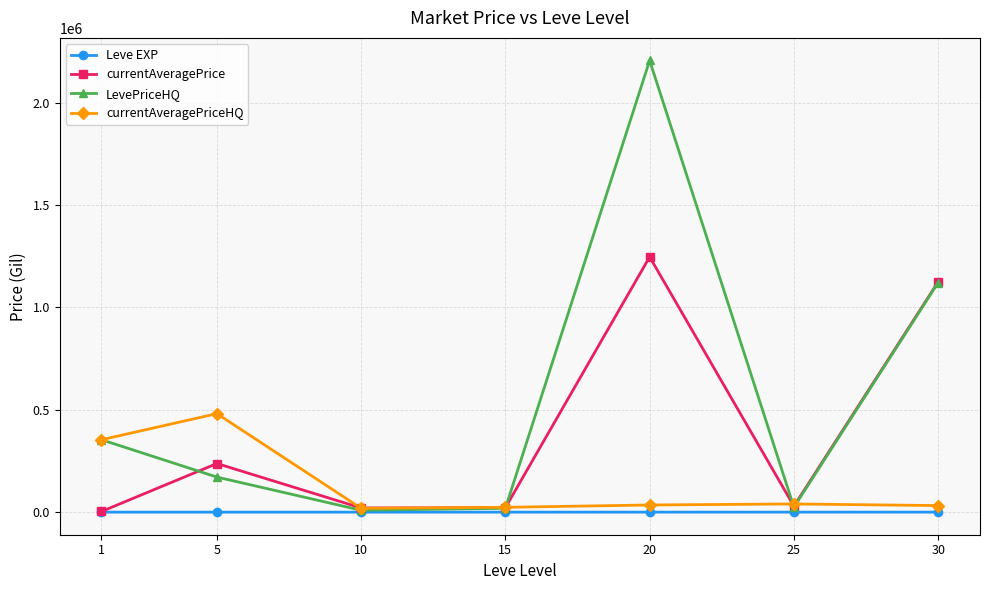

Rank the series by their average value, from highest to lowest.

LevePriceHQ, currentAveragePrice, currentAveragePriceHQ, Leve EXP